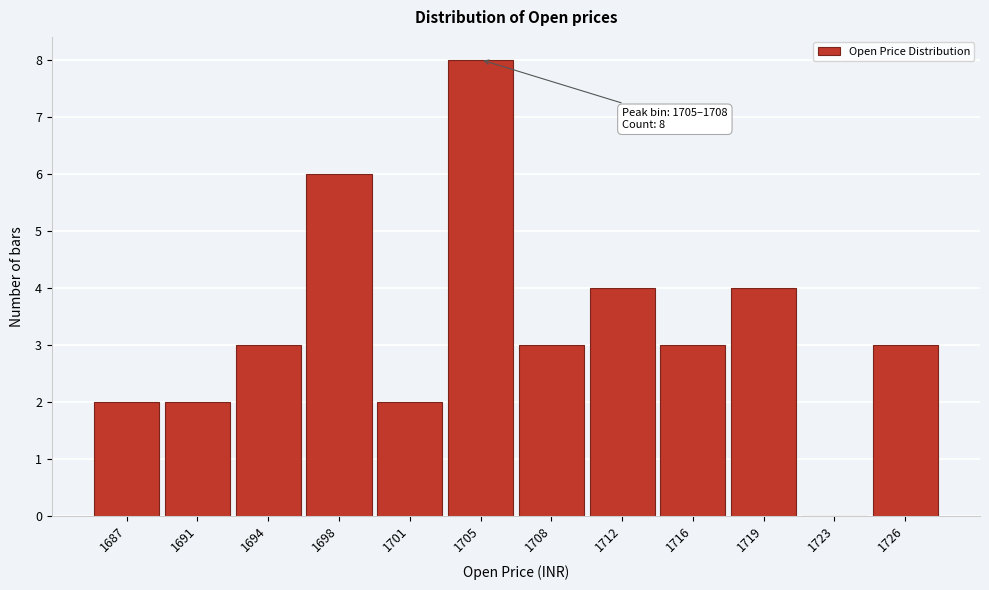

Reading left to right, list all the values displayed in this chart.

1687=2	1691=2	1694=3	1698=6	1701=2	1705=8	1708=3	1712=4	1716=3	1719=4	1723=0	1726=3